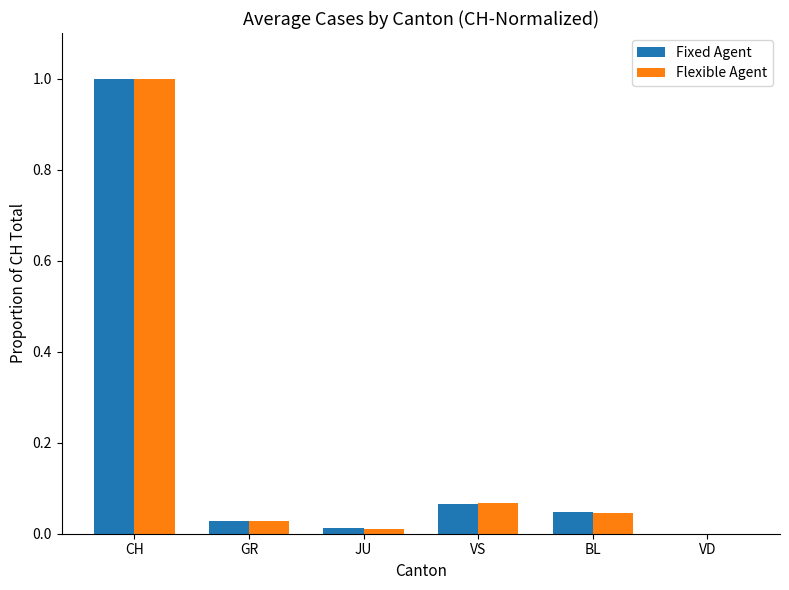

What is the maximum value for Fixed Agent?

1.0